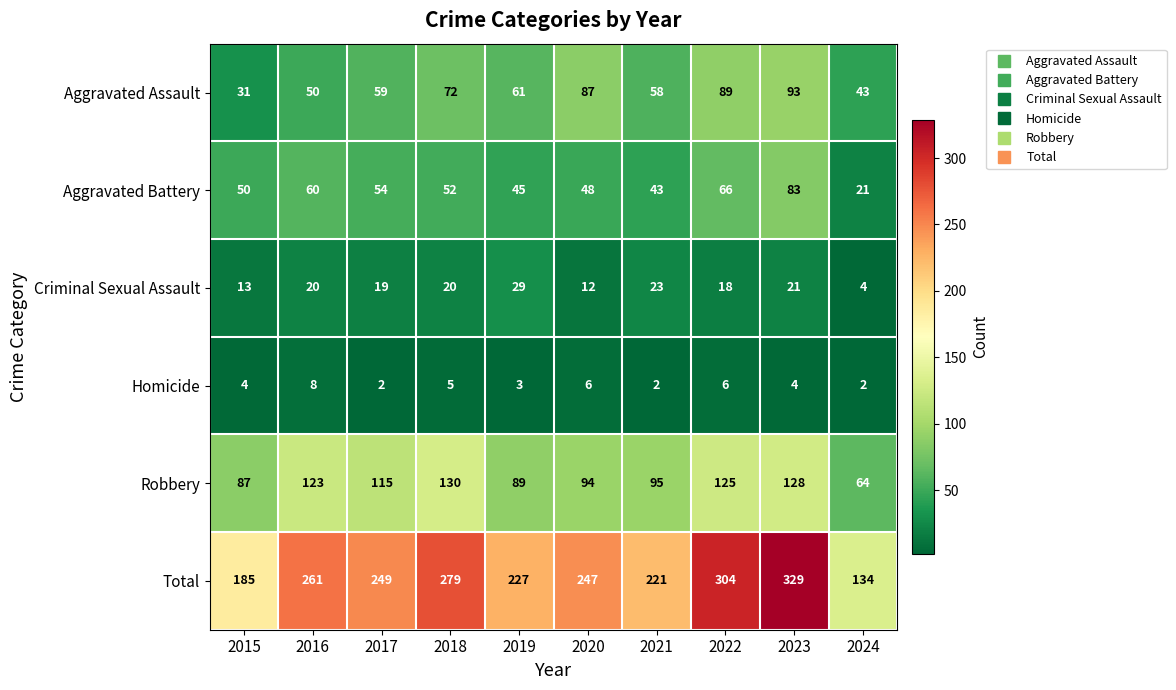

What is the sum of the Criminal Sexual Assault values at 2017 and 2024?

23